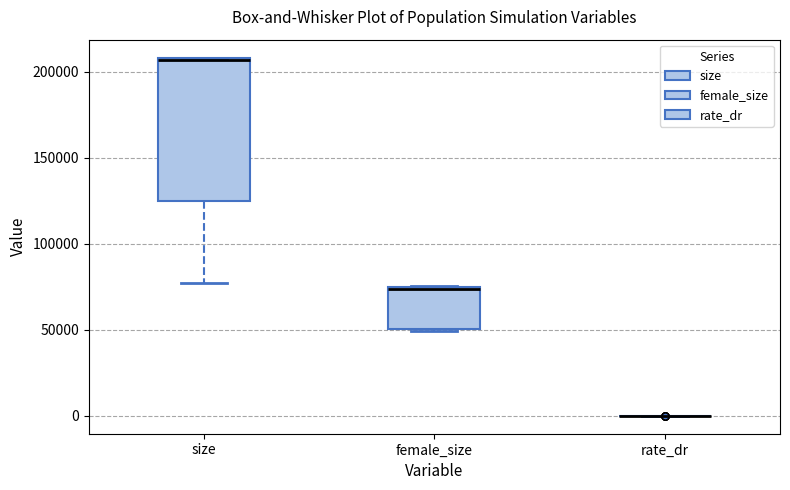

Reading left to right, read every box against the y-axis: the position of its median line, the range the box covers, and the ends of its whiskers. The values are not printed on the chart, so give them approximately, as read against the axis.

size: median 205000, box 125000 to 210000, whiskers 75000 to 210000
female_size: median 75000 (drawn on the box's upper edge), box 50000 to 75000, whiskers 50000 to 75000
rate_dr: box collapsed to a line at 0, whiskers 0 to 0